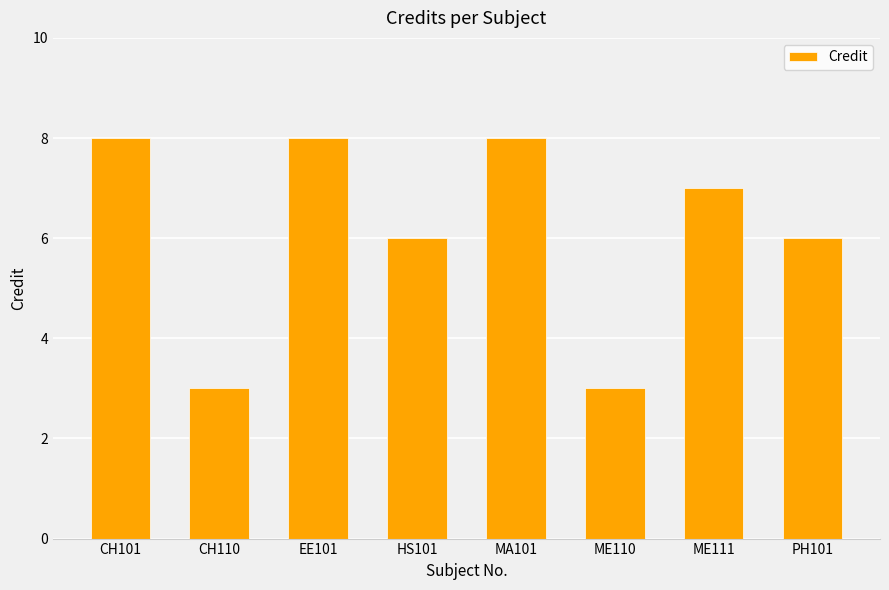

What is the change in value from CH110 to PH101?

+3